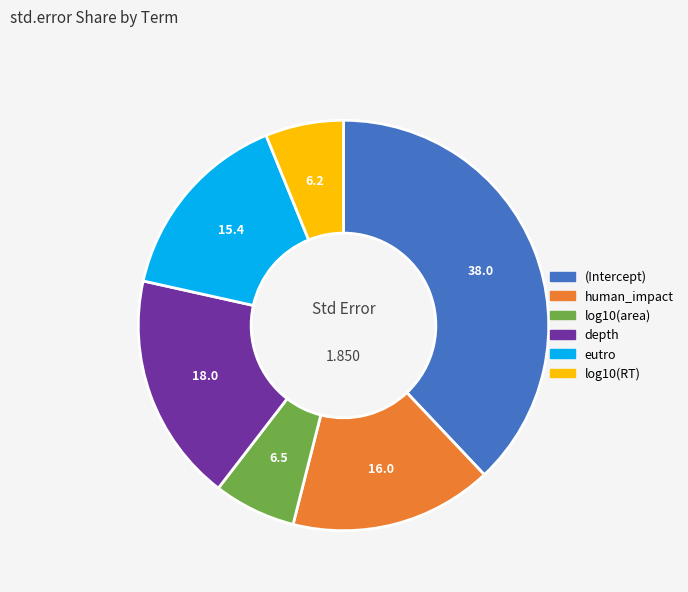

What is the largest slice in the pie chart?

(Intercept)